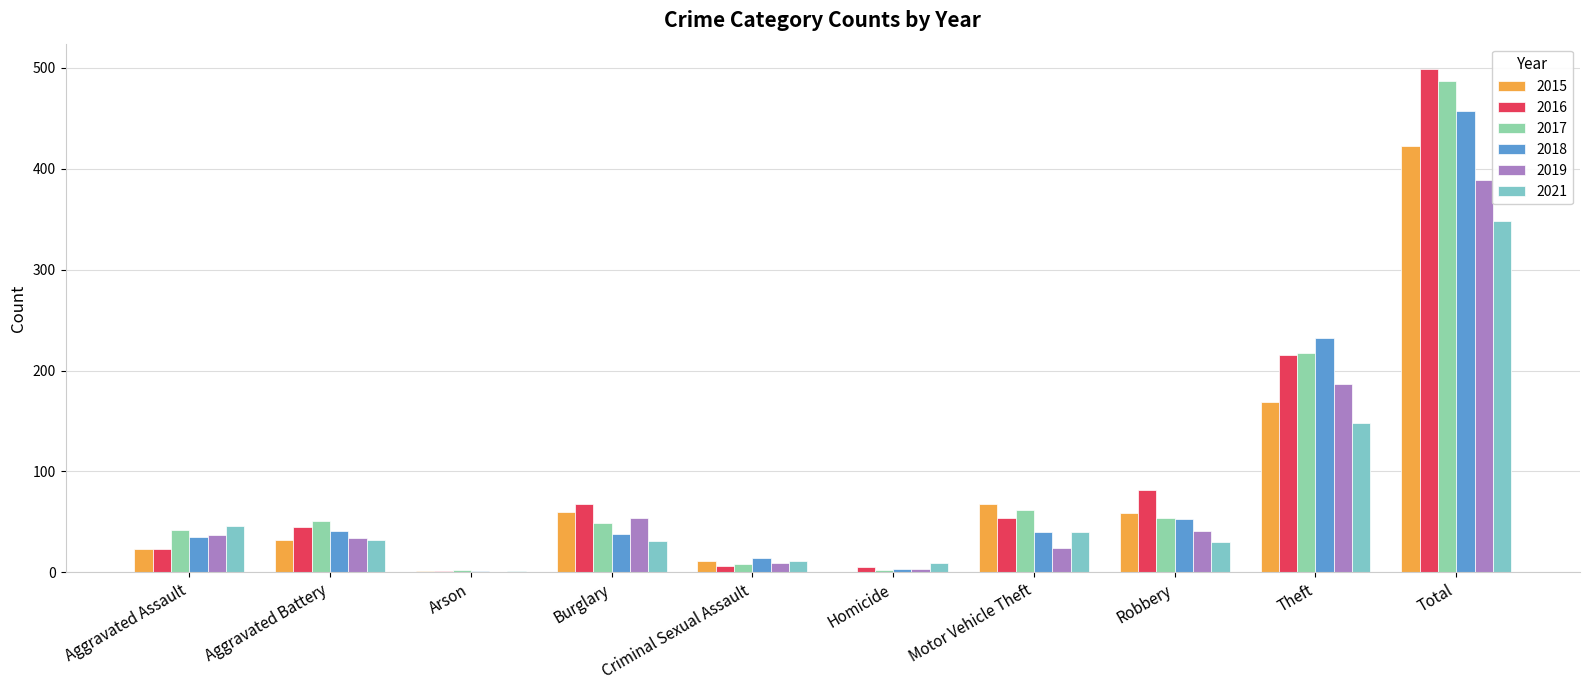

What is the label of the 9th bar from the left?

Theft